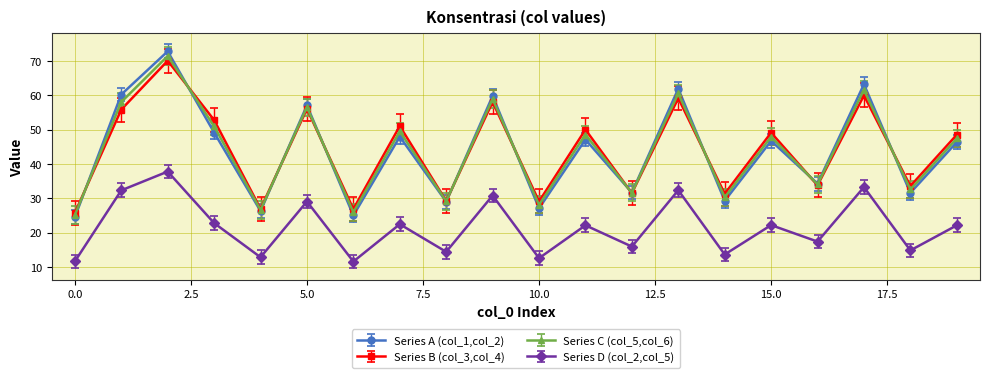

What is the value of the Series A (col_1,col_2) point at the 14th from the left?

61.9